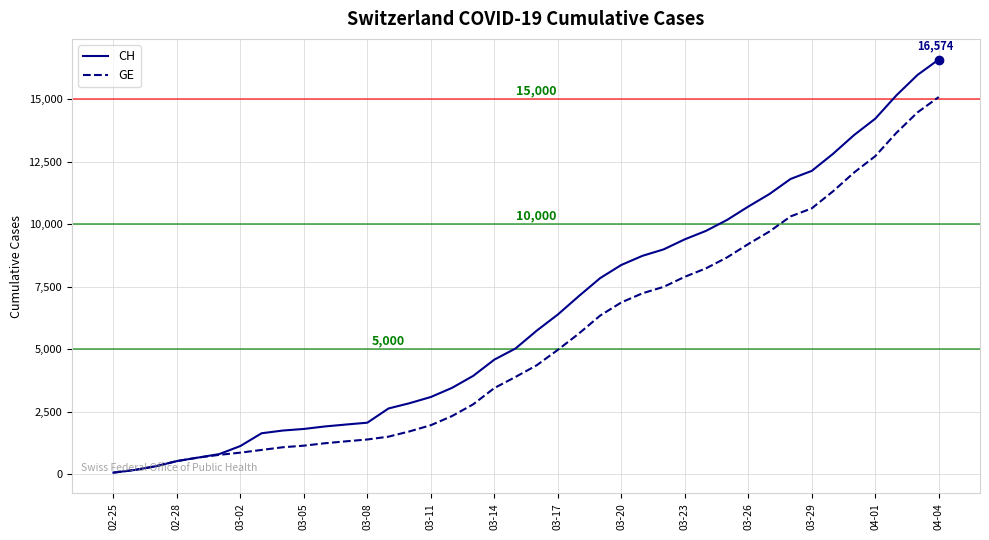

Which series has the largest total across all categories?

CH